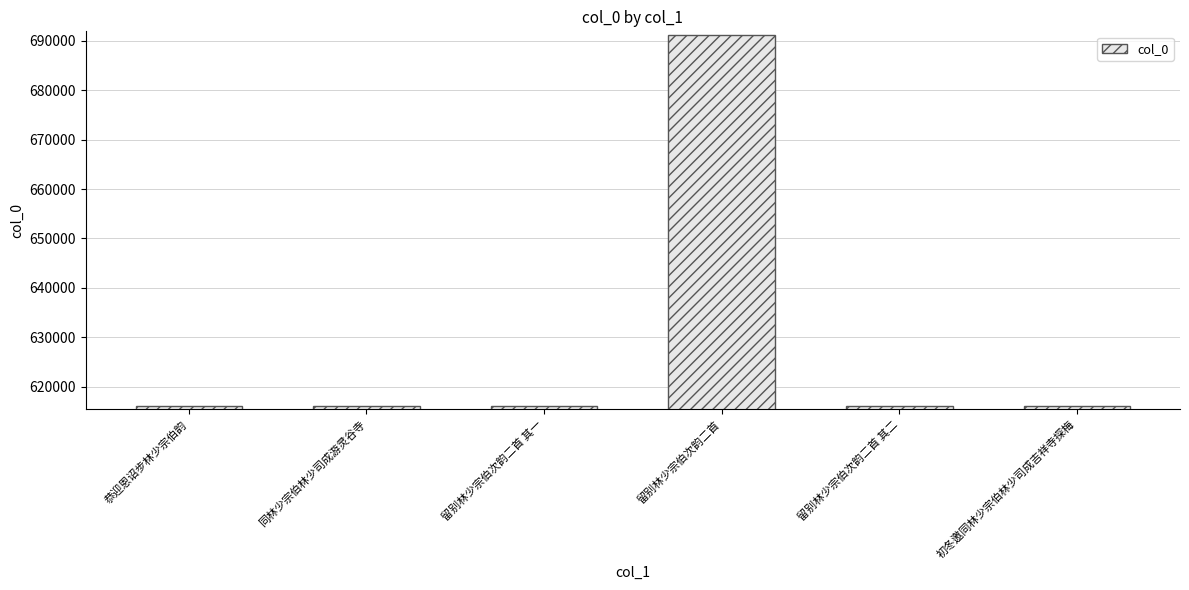

What is the label of the 5th bar from the left?

留别林少宗伯次韵二首 其二